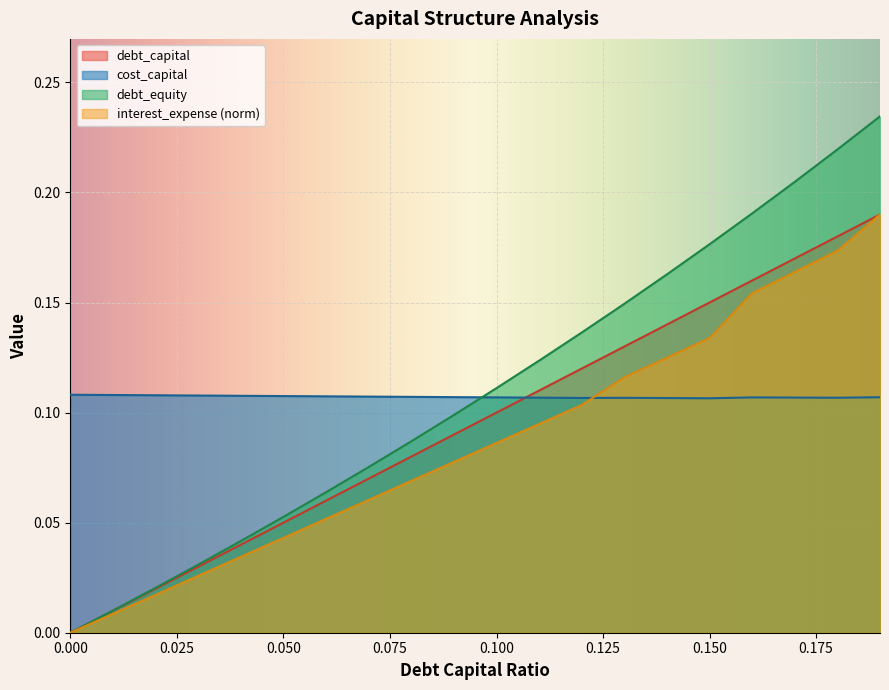

Does the chart display data point markers on the line(s)?

No